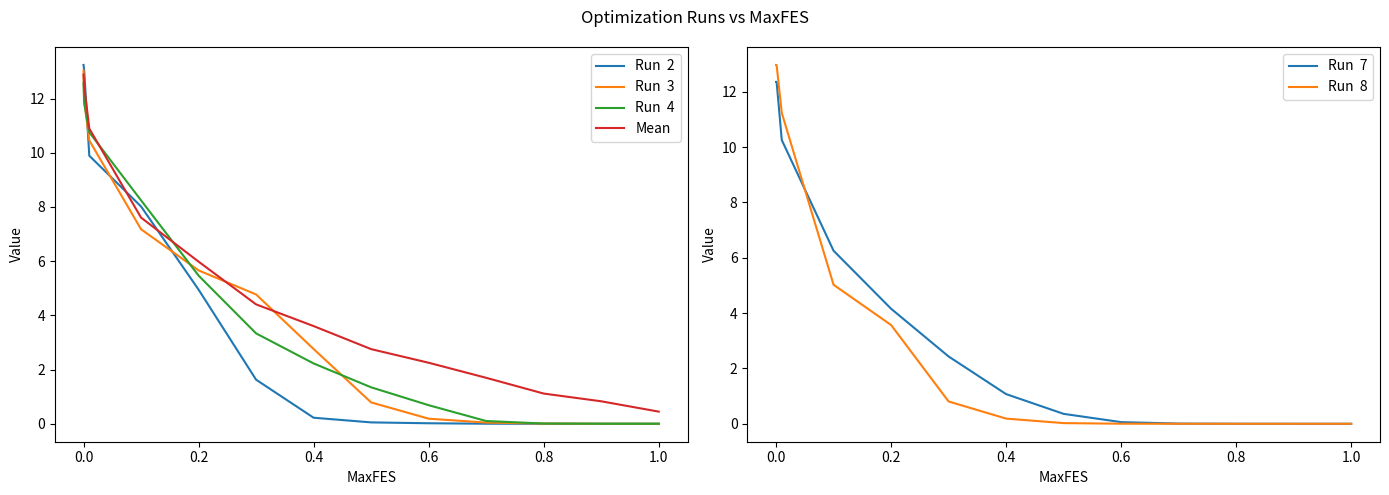

How many intersections are there between Run  4 and Run  2?

1